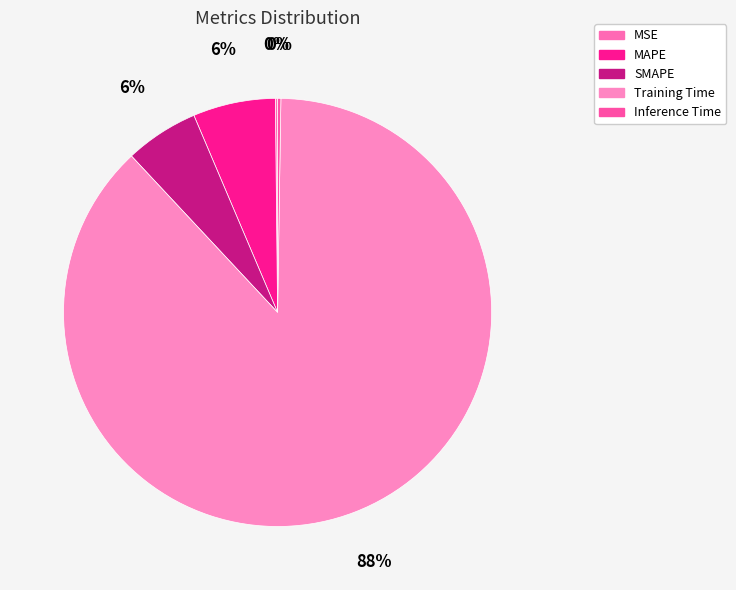

What percentage is the SMAPE slice, to the nearest percent?

6%